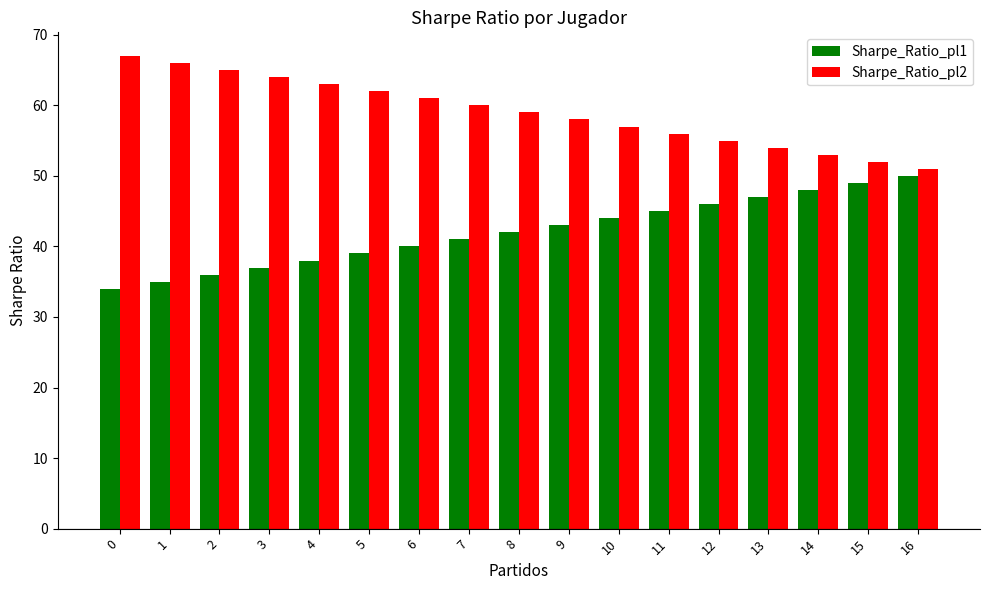

Are the bars horizontal?

No